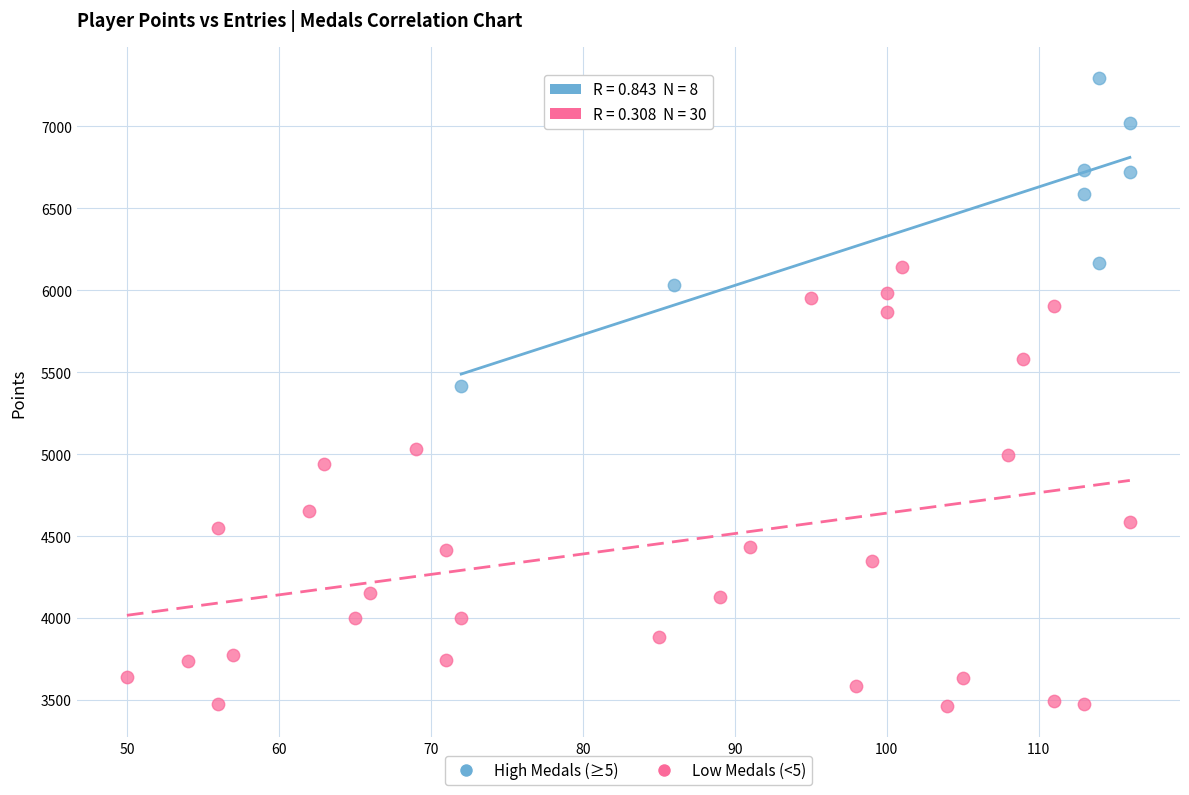

Which series has the widest spread of Y values?

Low Medals (<5)